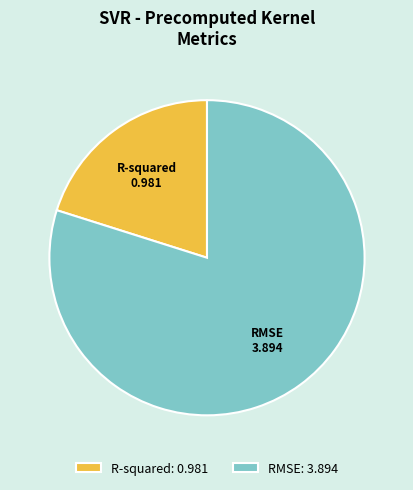

Count the number of slices in the pie.

2